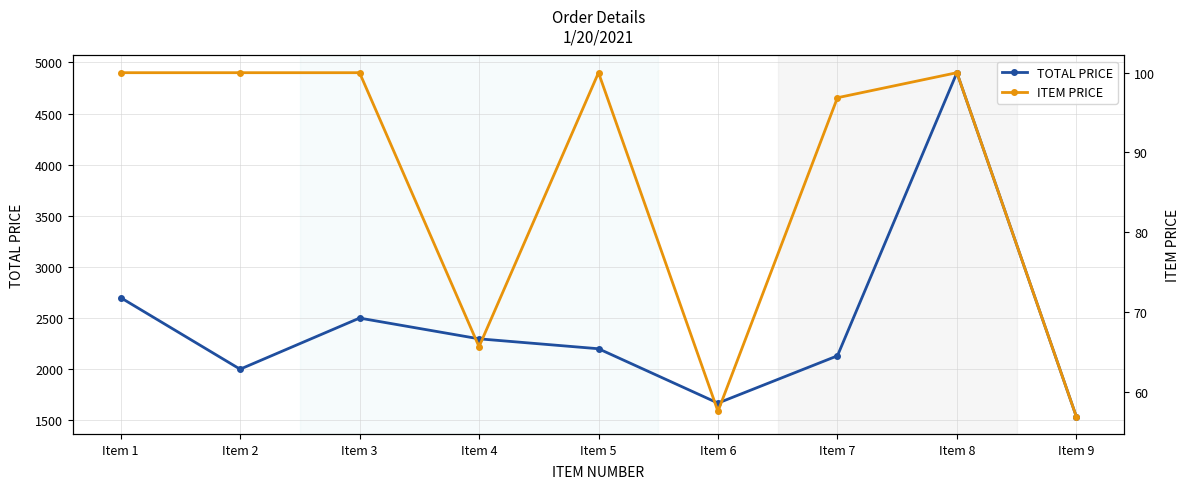

True or false: ITEM PRICE and TOTAL PRICE intersect in this chart.

False